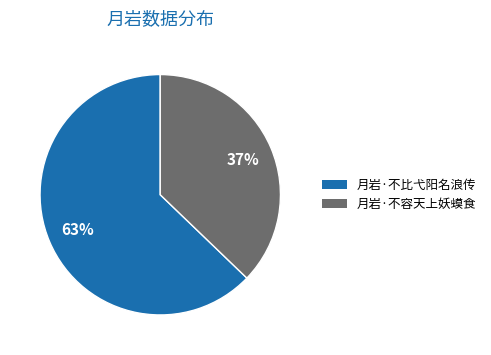

Does 月岩·不容天上妖蟆食 represent more than half of the total?

No